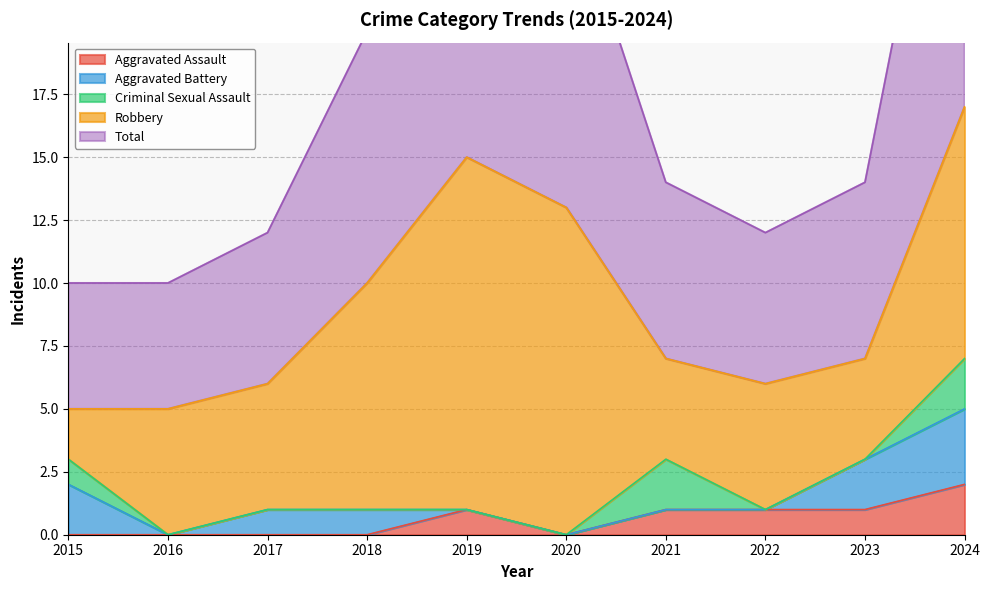

At how many categories does at least one series exceed 0?

10